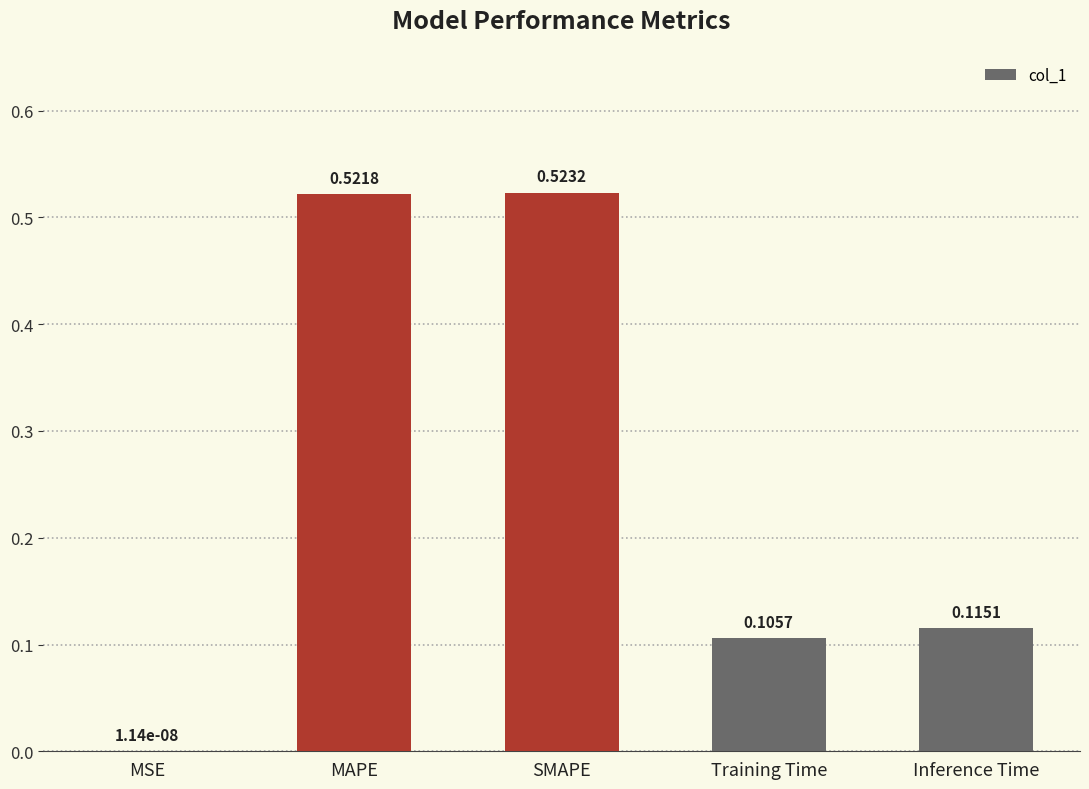

Between SMAPE and MAPE, which is larger?

SMAPE